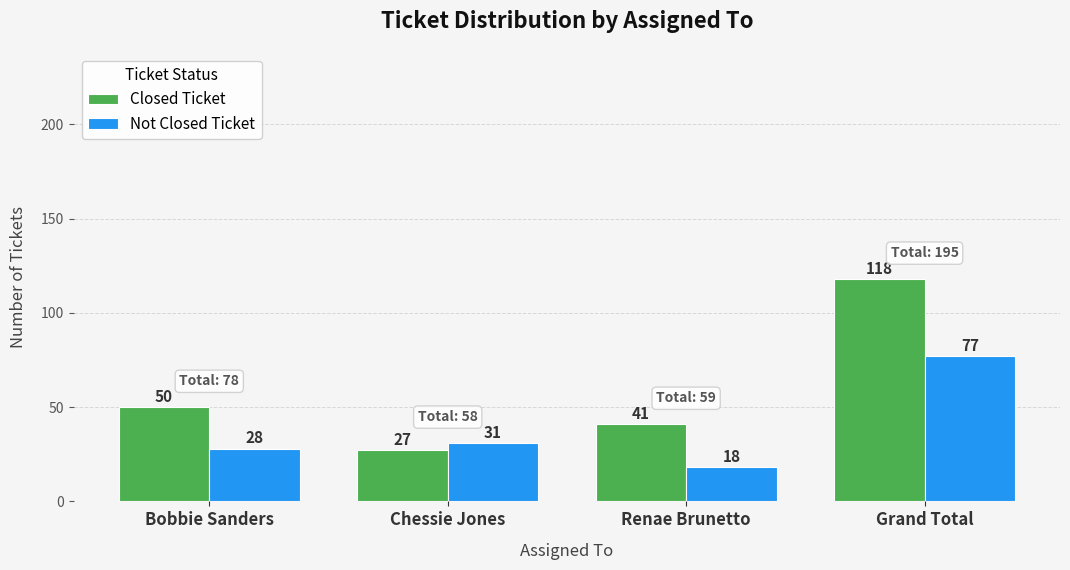

The Not Closed Ticket series shows 37 at Bobbie Sanders. True or false?

False